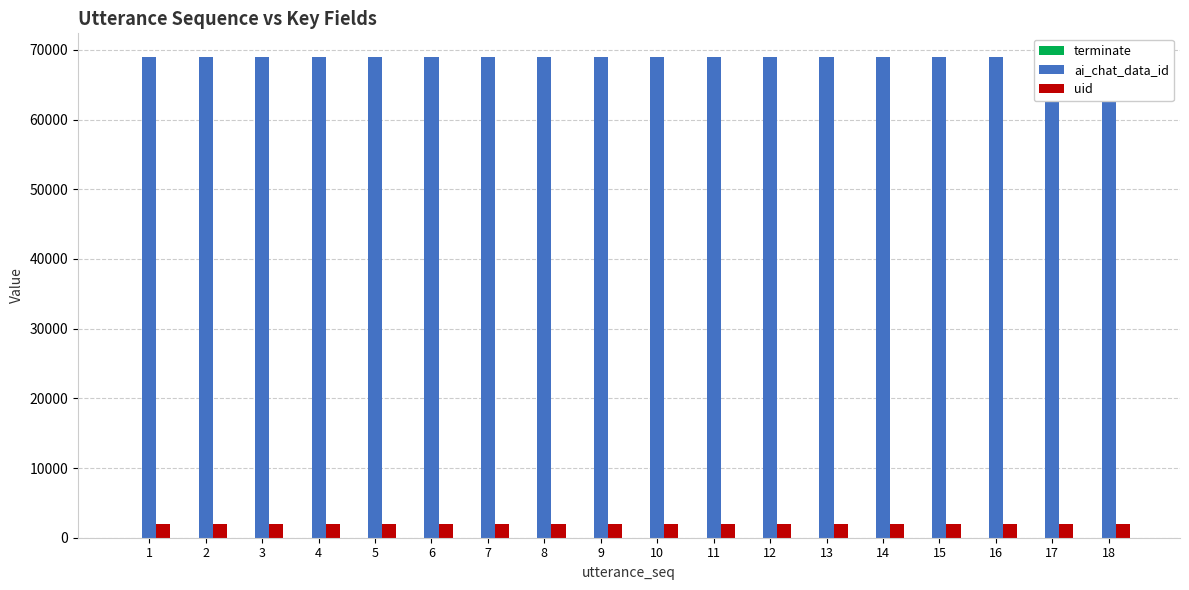

What are all the series names shown in the legend?

terminate, ai_chat_data_id, uid